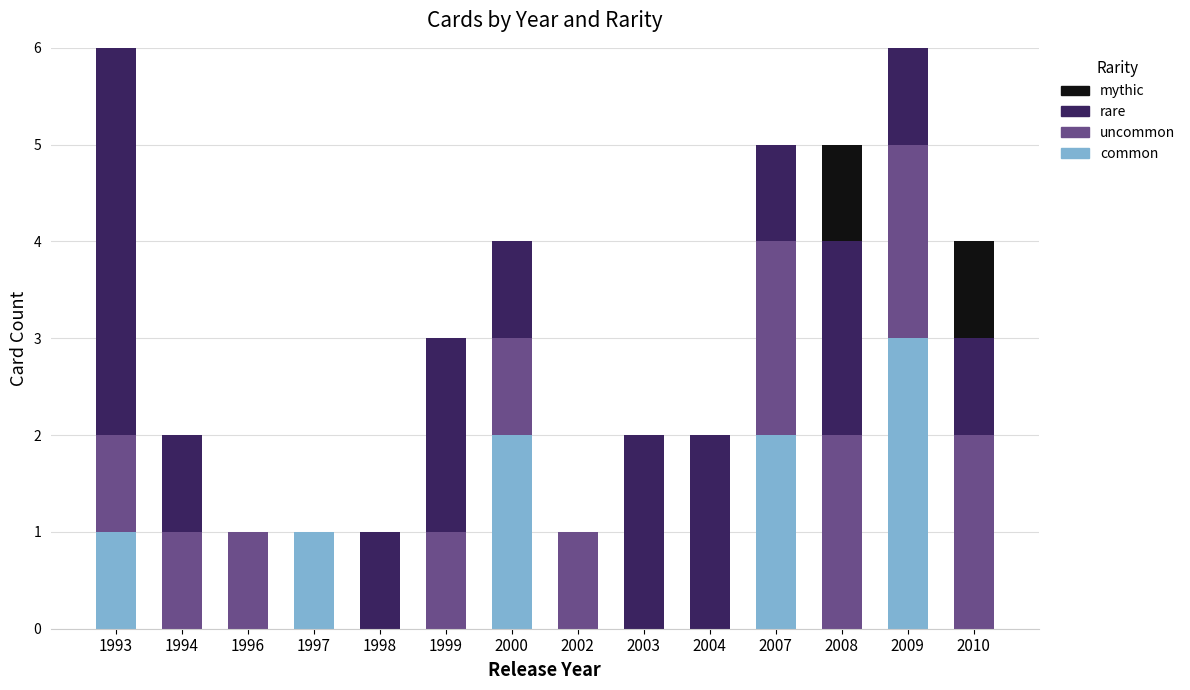

Are the bars grouped side by side (vs. stacked)?

No